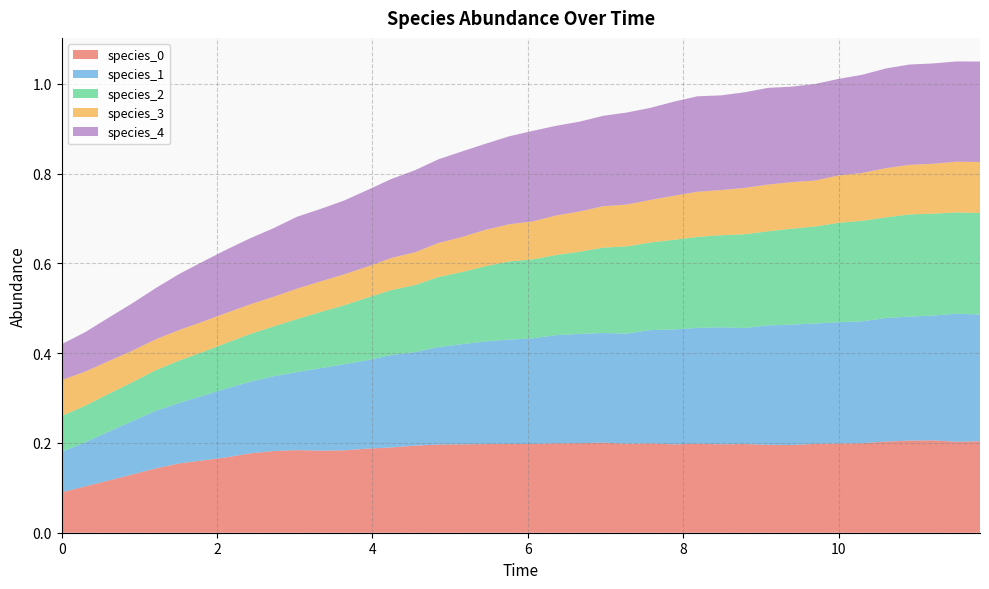

Reading right to left, transcribe all the data shown in this chart.

species_0: 39=0.2	38=0.2	37=0.2	36=0.2	35=0.2	34=0.2	33=0.2	32=0.2	31=0.2	30=0.2	29=0.2	28=0.2	27=0.2	26=0.2	25=0.2	24=0.2	23=0.2	22=0.2	21=0.2	20=0.2	19=0.2	18=0.2	17=0.2	16=0.2	15=0.2	14=0.2	13=0.2	12=0.2	11=0.2	10=0.2	9=0.2	8=0.2	7=0.2	6=0.2	5=0.2	4=0.1	3=0.1	2=0.1	1=0.1	0=0.1
species_1: 39=0.3	38=0.3	37=0.3	36=0.3	35=0.3	34=0.3	33=0.3	32=0.3	31=0.3	30=0.3	29=0.3	28=0.3	27=0.3	26=0.3	25=0.3	24=0.2	23=0.2	22=0.2	21=0.2	20=0.2	19=0.2	18=0.2	17=0.2	16=0.2	15=0.2	14=0.2	13=0.2	12=0.2	11=0.2	10=0.2	9=0.2	8=0.2	7=0.2	6=0.1	5=0.1	4=0.1	3=0.1	2=0.1	1=0.1	0=0.1
species_2: 39=0.2	38=0.2	37=0.2	36=0.2	35=0.2	34=0.2	33=0.2	32=0.2	31=0.2	30=0.2	29=0.2	28=0.2	27=0.2	26=0.2	25=0.2	24=0.2	23=0.2	22=0.2	21=0.2	20=0.2	19=0.2	18=0.2	17=0.2	16=0.2	15=0.1	14=0.1	13=0.1	12=0.1	11=0.1	10=0.1	9=0.1	8=0.1	7=0.1	6=0.1	5=0.1	4=0.1	3=0.1	2=0.1	1=0.1	0=0.1
species_3: 39=0.1	38=0.1	37=0.1	36=0.1	35=0.1	34=0.1	33=0.1	32=0.1	31=0.1	30=0.1	29=0.1	28=0.1	27=0.1	26=0.1	25=0.1	24=0.1	23=0.1	22=0.1	21=0.1	20=0.1	19=0.1	18=0.1	17=0.1	16=0.1	15=0.1	14=0.1	13=0.1	12=0.1	11=0.1	10=0.1	9=0.1	8=0.1	7=0.1	6=0.1	5=0.1	4=0.1	3=0.1	2=0.1	1=0.1	0=0.1
species_4: 39=0.2	38=0.2	37=0.2	36=0.2	35=0.2	34=0.2	33=0.2	32=0.2	31=0.2	30=0.2	29=0.2	28=0.2	27=0.2	26=0.2	25=0.2	24=0.2	23=0.2	22=0.2	21=0.2	20=0.2	19=0.2	18=0.2	17=0.2	16=0.2	15=0.2	14=0.2	13=0.2	12=0.2	11=0.2	10=0.2	9=0.2	8=0.1	7=0.1	6=0.1	5=0.1	4=0.1	3=0.1	2=0.1	1=0.1	0=0.1